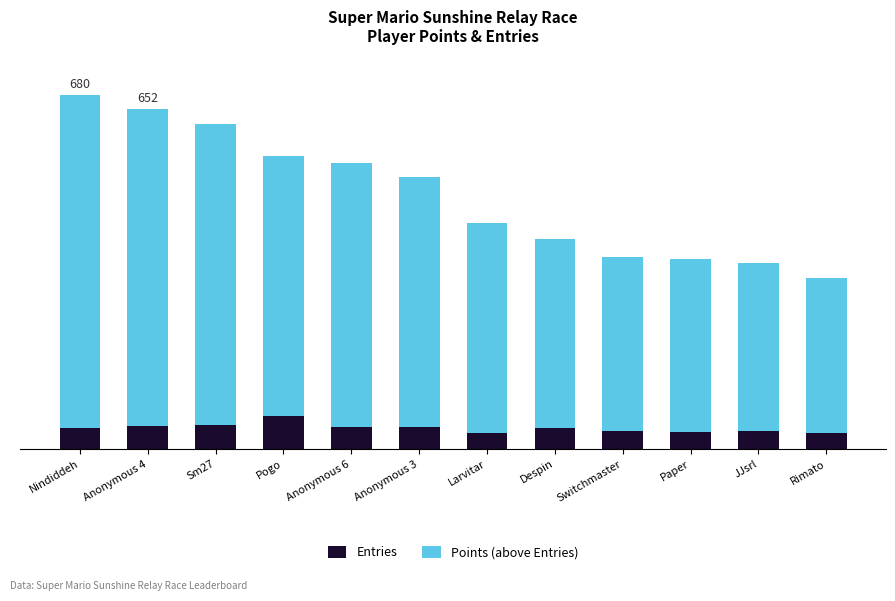

Which series has the widest spread of values?

Points (above Entries)